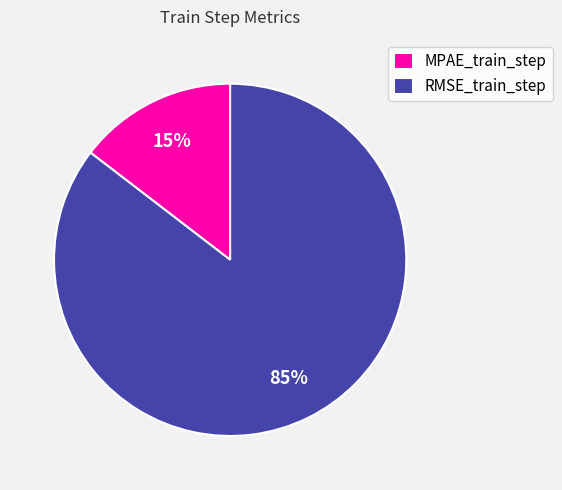

Rank the categories by value from highest to lowest.

RMSE_train_step, MPAE_train_step